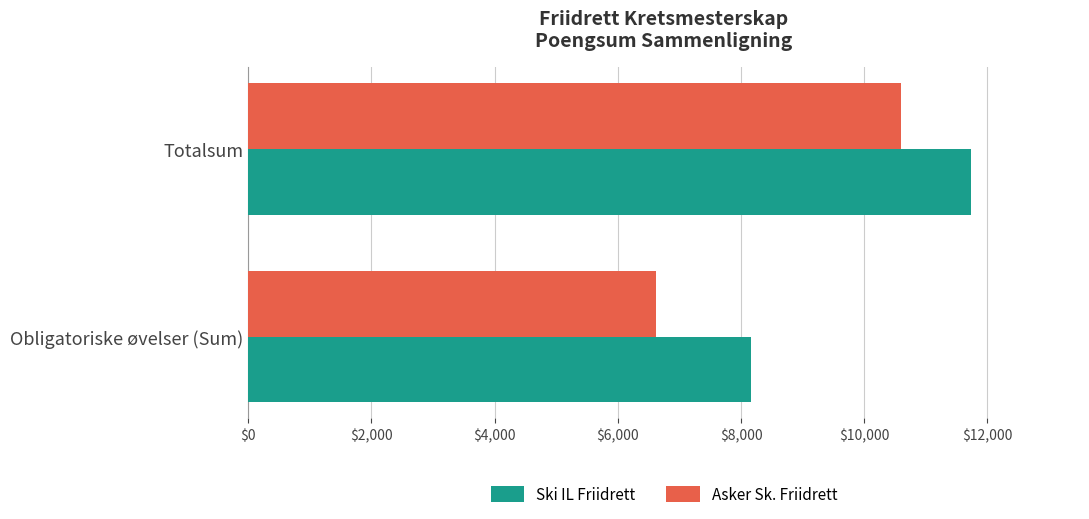

Rank the categories by Ski IL Friidrett value from highest to lowest.

Totalsum, Obligatoriske øvelser (Sum)